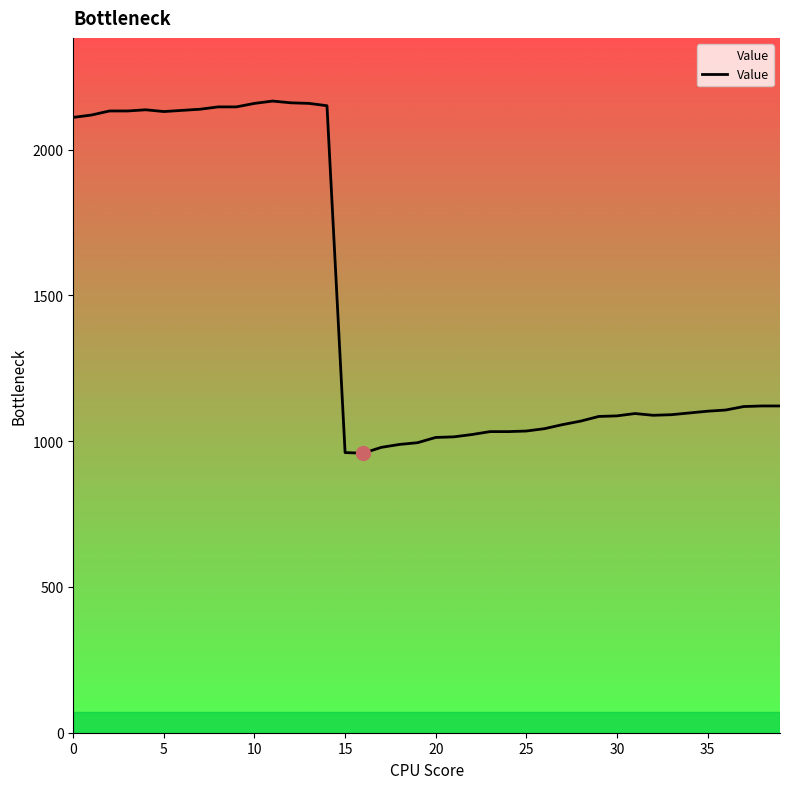

What is the difference between the maximum and minimum values?

1208